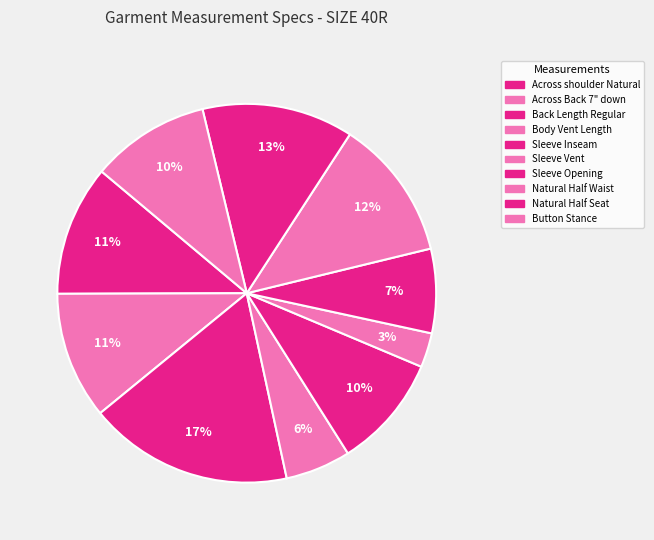

The Across Back 7" down slice represents 1% of the pie. True or false?

False